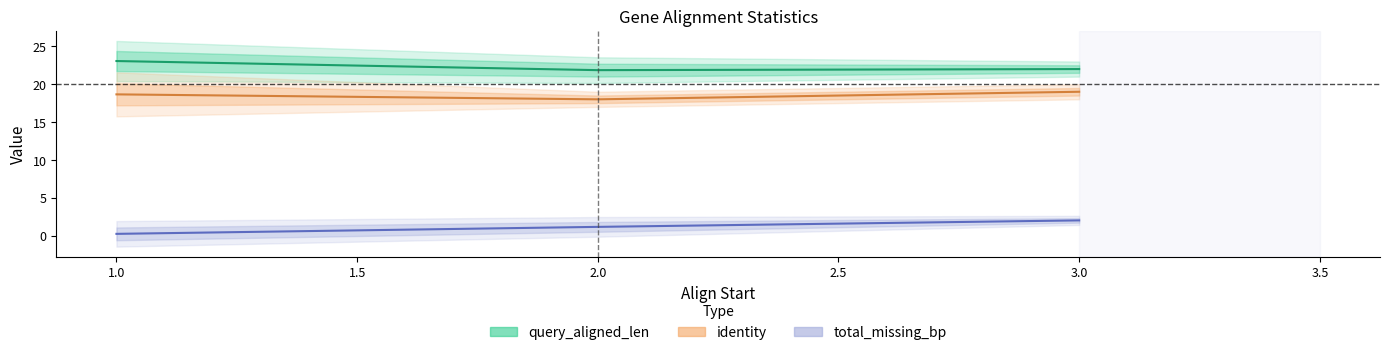

Which series has the largest total across all categories?

query_aligned_len